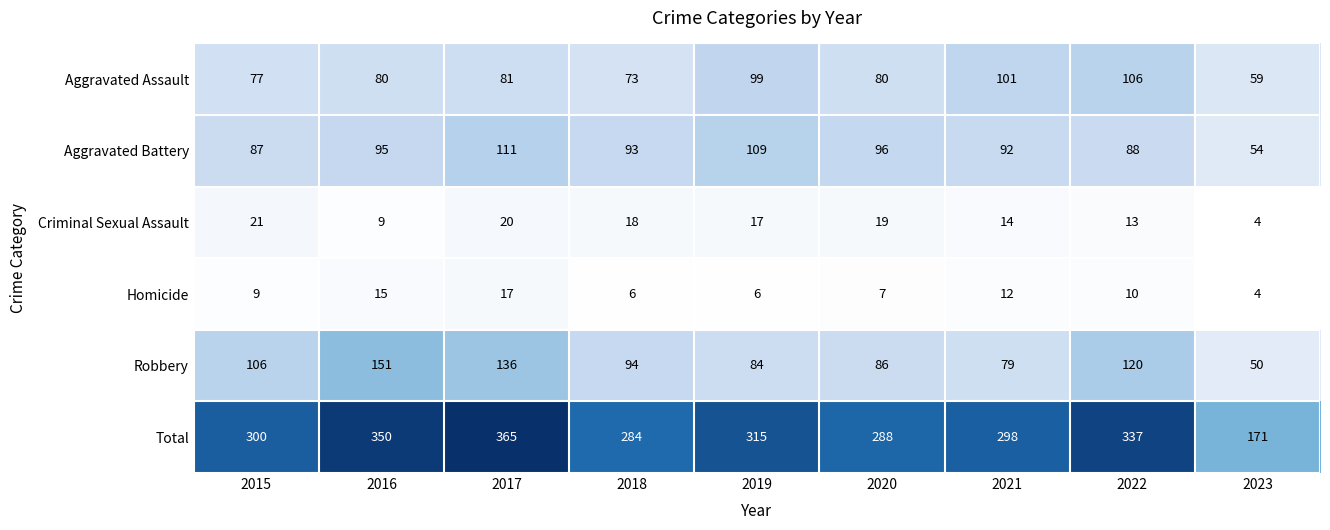

Which series has the largest total across all categories?

Total